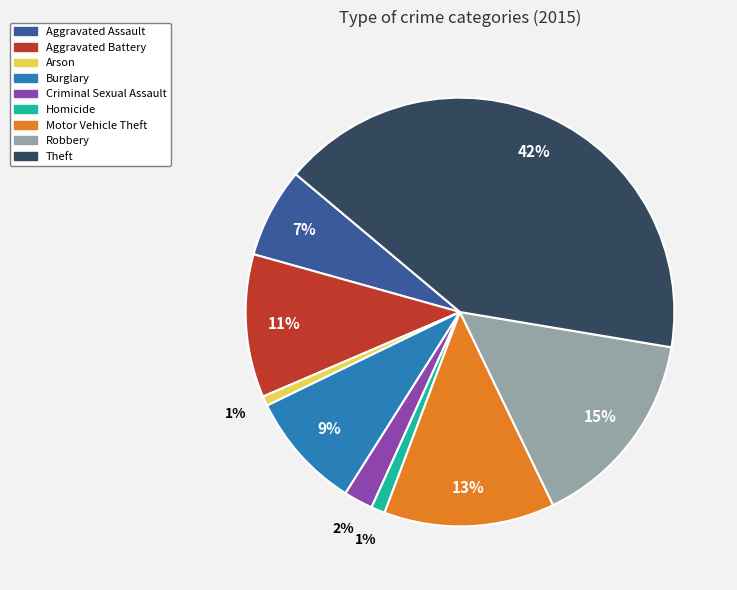

Is there a majority slice in this chart?

No